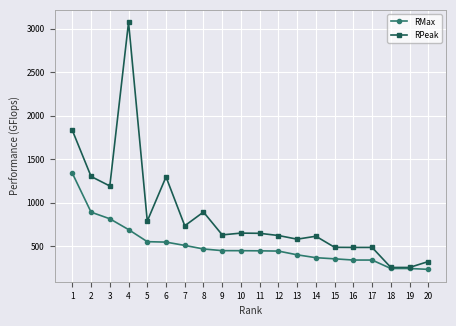

Which series has the largest range (max minus min)?

RPeak